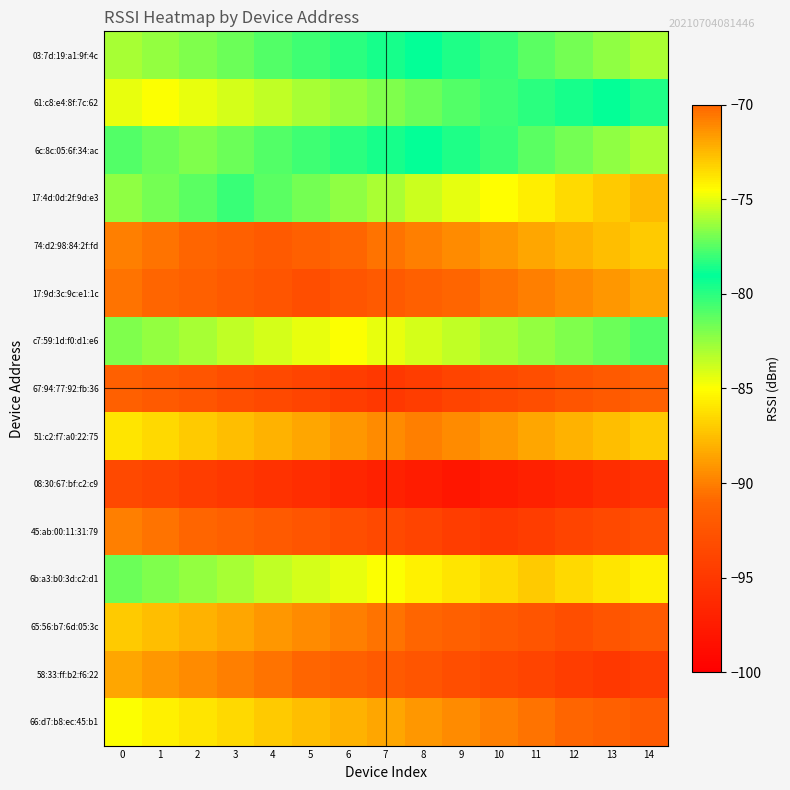

Rank the series by their maximum value, from lowest to highest.

08:30:67:bf:c2:c9, 67:94:77:92:fb:36, 45:ab:00:11:31:79, 17:9d:3c:9c:e1:1c, 58:33:ff:b2:f6:22, 74:d2:98:84:2f:fd, 65:56:b7:6d:05:3c, 51:c2:f7:a0:22:75, 66:d7:b8:ec:45:b1, 6b:a3:b0:3d:c2:d1, c7:59:1d:f0:d1:e6, 61:c8:e4:8f:7c:62, 03:7d:19:a1:9f:4c, 6c:8c:05:6f:34:ac, 17:4d:0d:2f:9d:e3